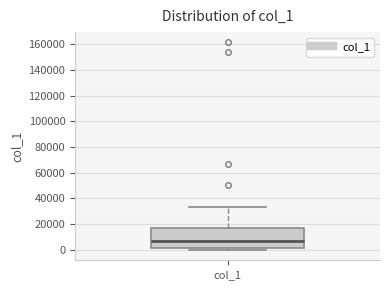

Where does the upper whisker of the box for col_1 end on the y-axis? The values are not printed on the chart, so give them approximately, as read against the axis.

34000